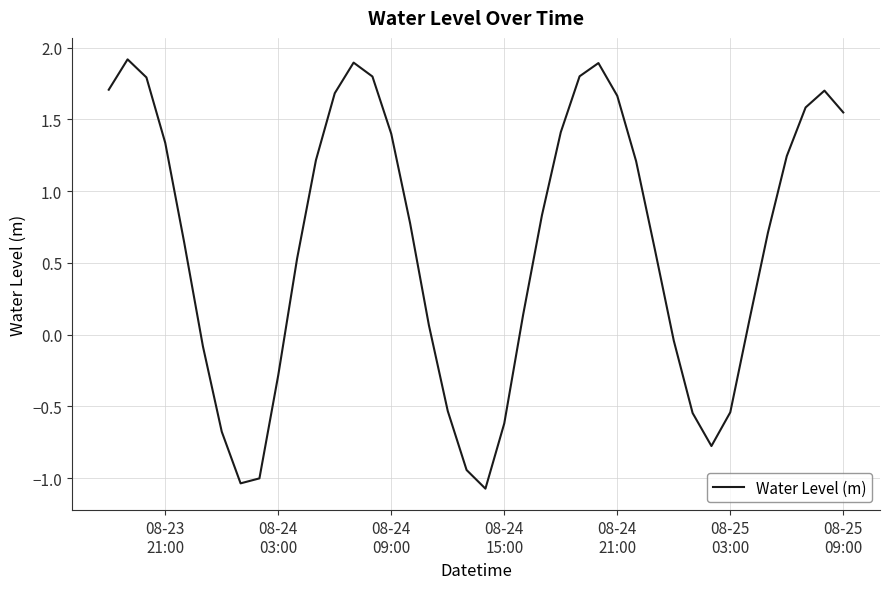

What is the greatest value displayed?

1.9